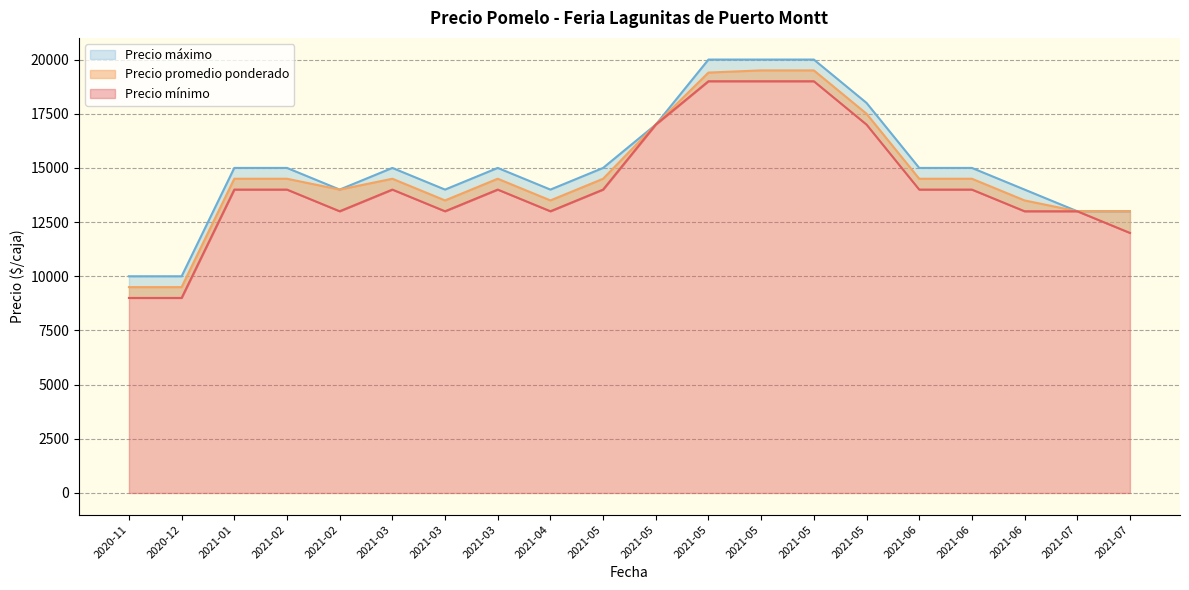

Reading right to left, list all the values displayed in this chart.

Precio promedio ponderado: 13000	13000	13500	14500	14500	17500	19500	19500	19400	17000	14500	13500	14500	13500	14500	14000	14500	14500	9500	9500
Precio mínimo: 12000	13000	13000	14000	14000	17000	19000	19000	19000	17000	14000	13000	14000	13000	14000	13000	14000	14000	9000	9000
Precio máximo: 13000	13000	14000	15000	15000	18000	20000	20000	20000	17000	15000	14000	15000	14000	15000	14000	15000	15000	10000	10000